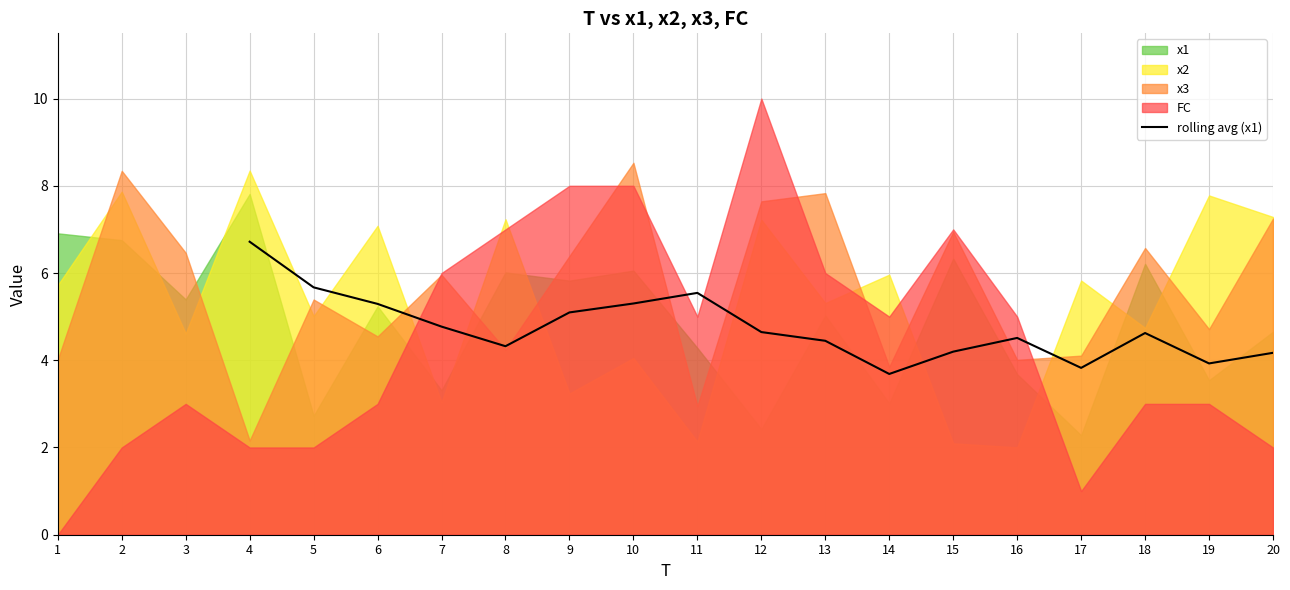

Reading right to left, list all the values displayed in this chart.

4.2	3.9	4.6	3.8	4.5	4.2	3.7	4.4	4.6	5.5	5.3	5.1	4.3	4.8	5.3	5.7	6.7